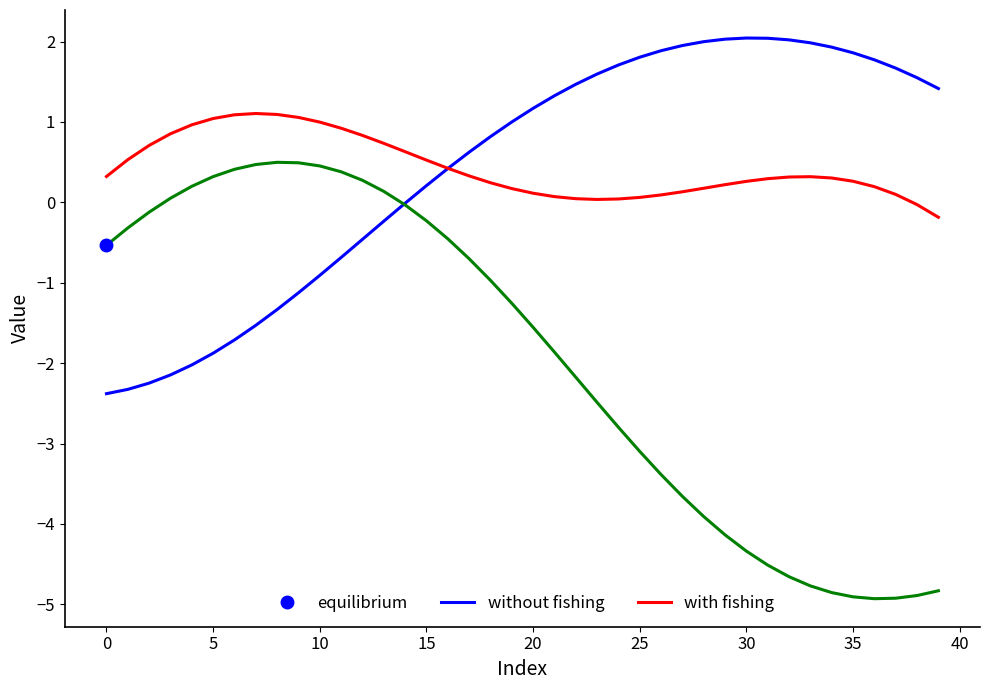

How many values in equilibrium are below zero?

29